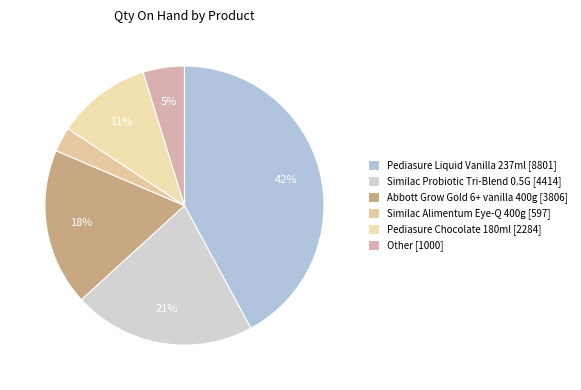

To the nearest percent, what is the difference between the largest and smallest slice percentages?

39%